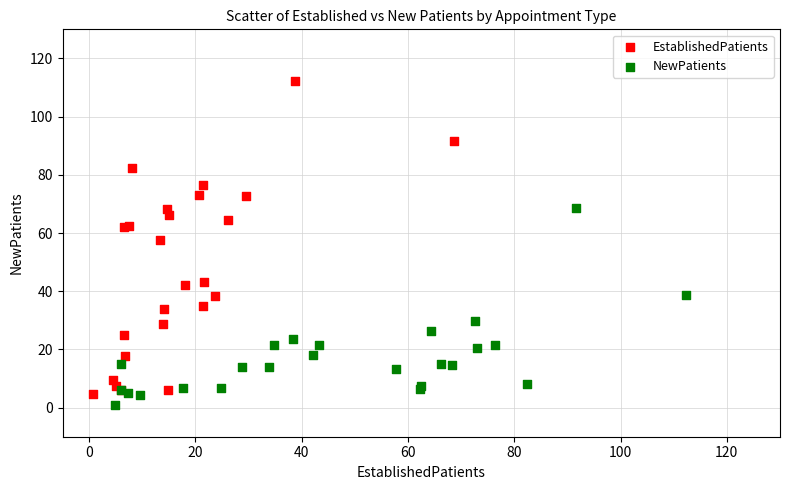

Which series contains the highest Y value?

EstablishedPatients